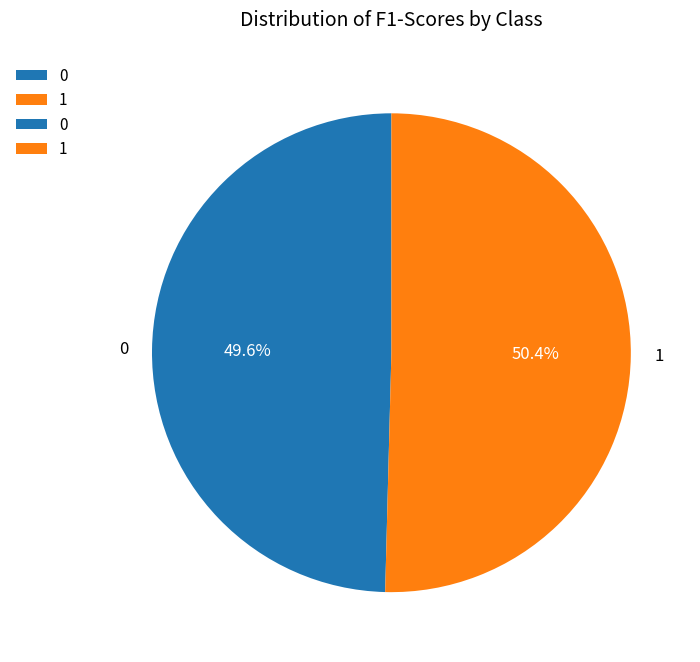

Rank the categories by value from highest to lowest.

1, 0